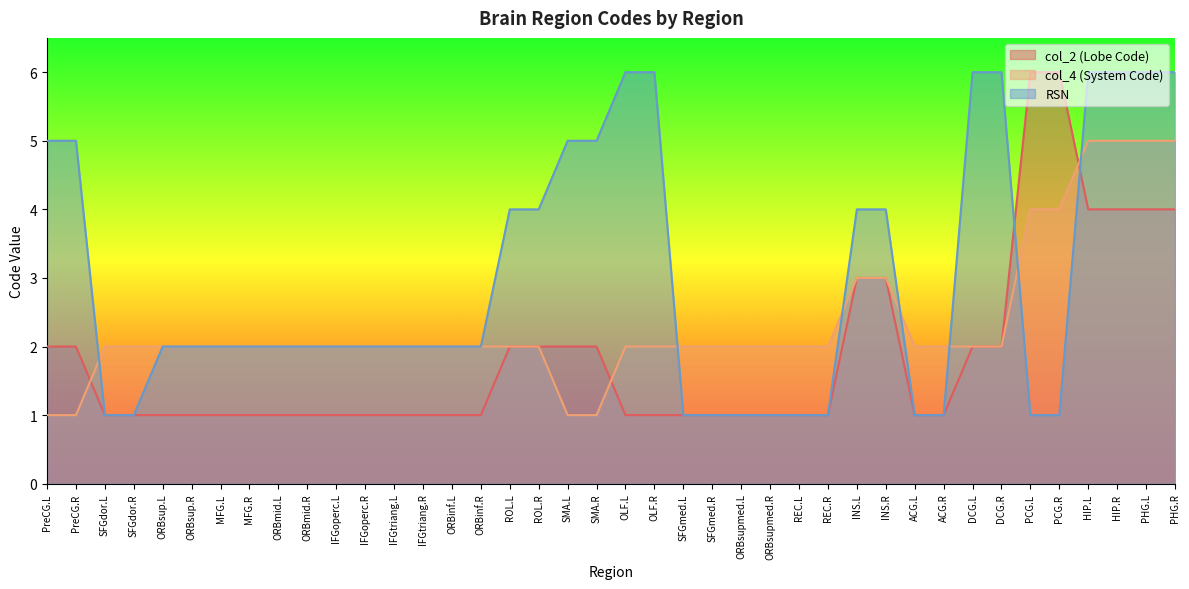

List the series in order of their peak value, highest first.

col_2 (Lobe Code), RSN, col_4 (System Code)